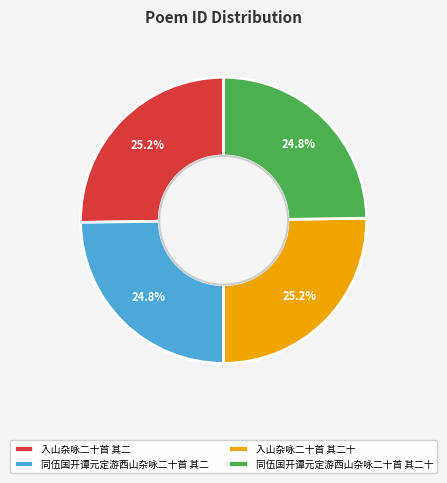

What portion of the pie excludes 同伍国开谭元定游西山杂咏二十首 其二?

75.2%